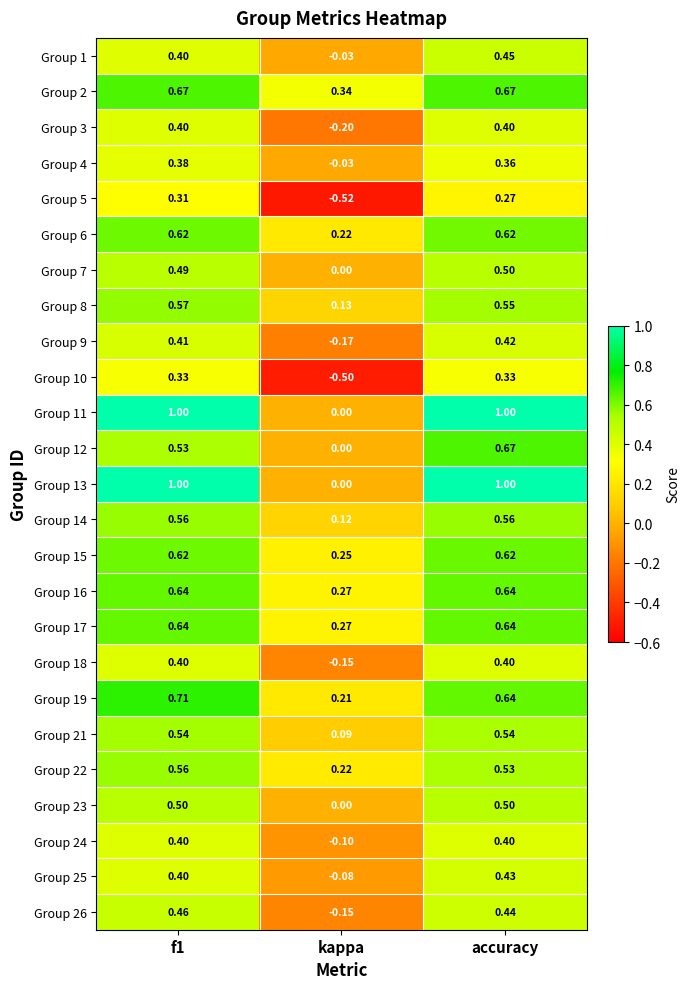

At which category is the sum across all series the highest?

accuracy